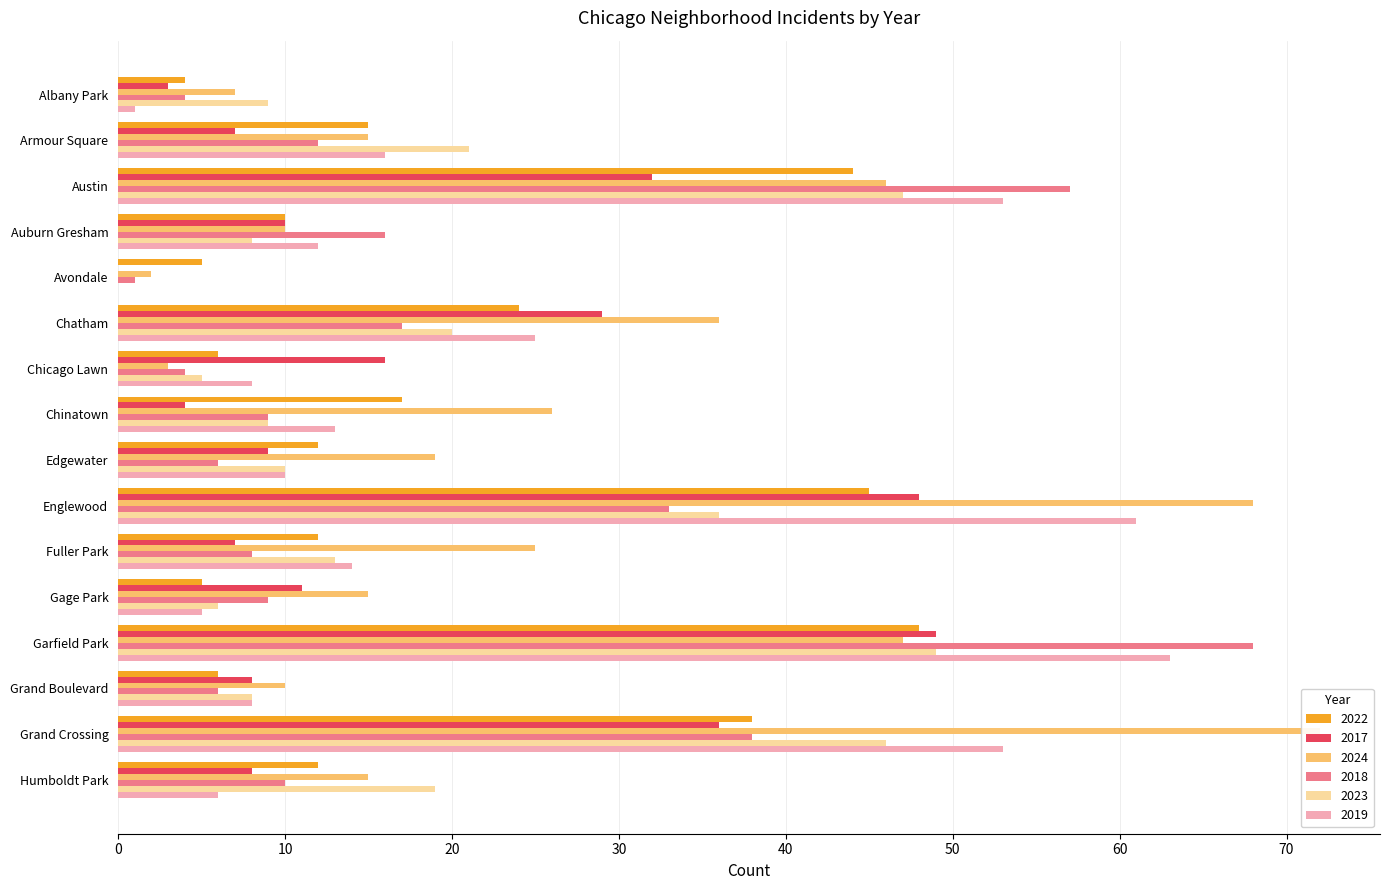

Which category has the highest value across all series?

Grand Crossing